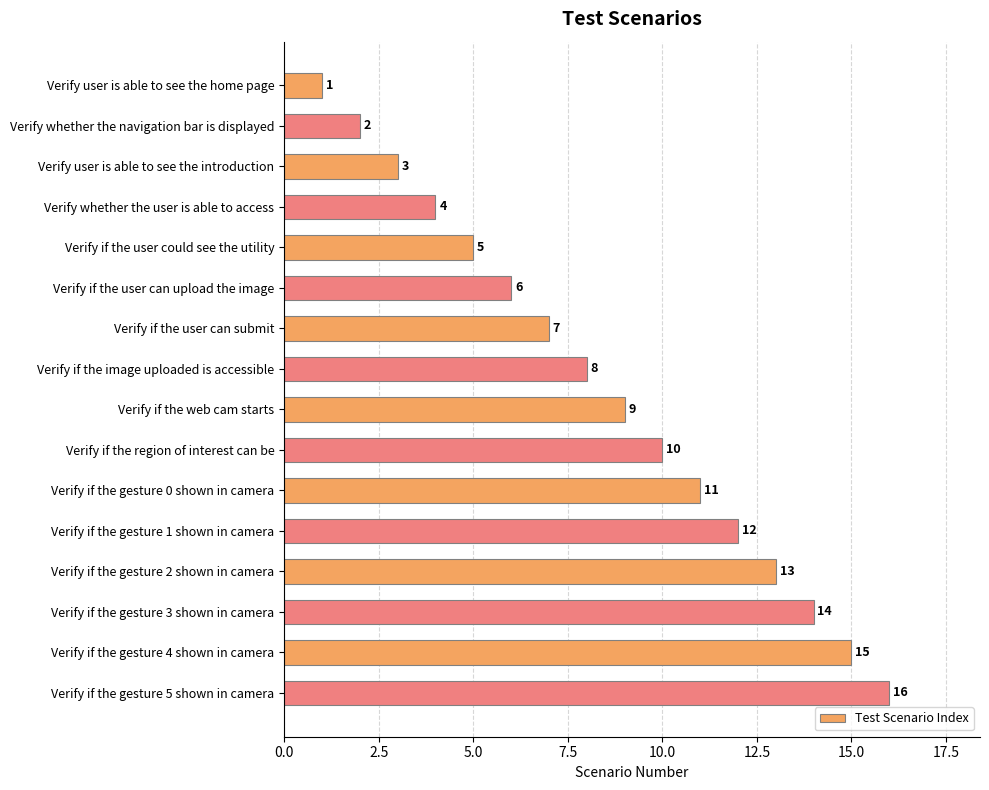

The value at Verify if the web cam starts is 9. True or false?

True